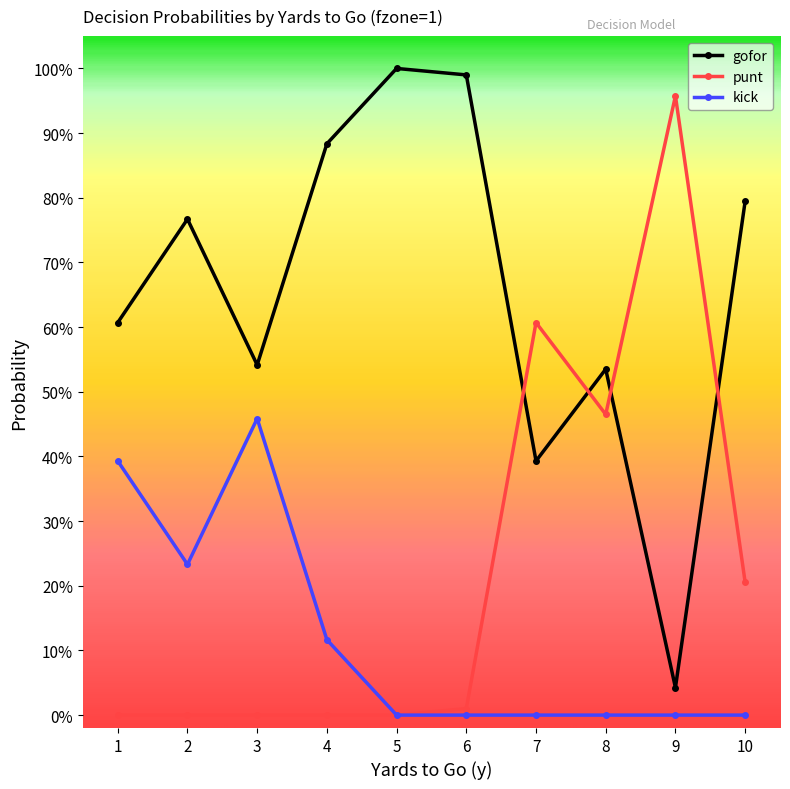

Which series has the largest total across all categories?

gofor